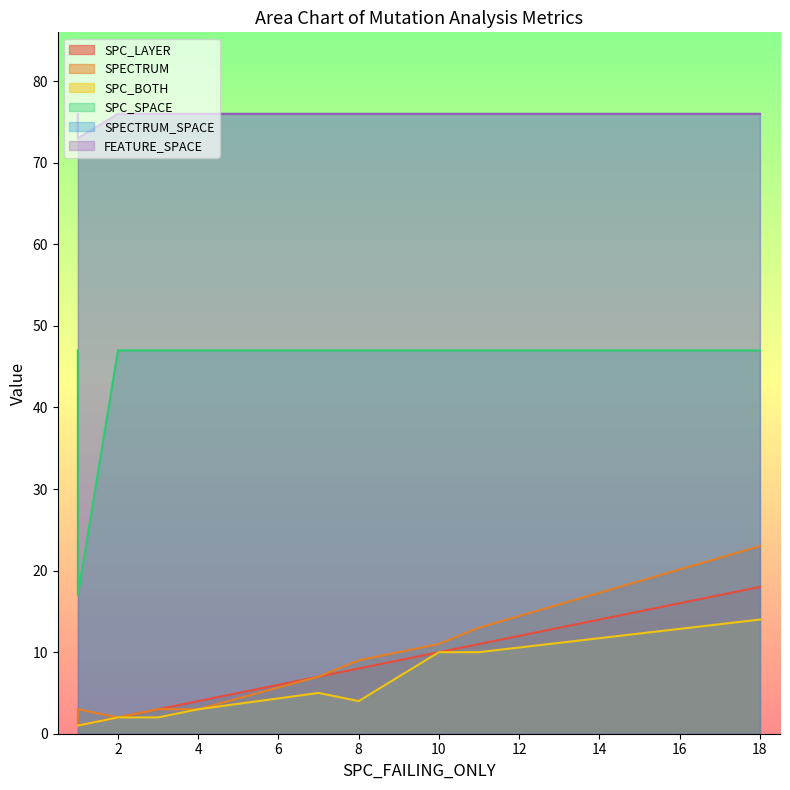

How many series are shown in this chart?

6